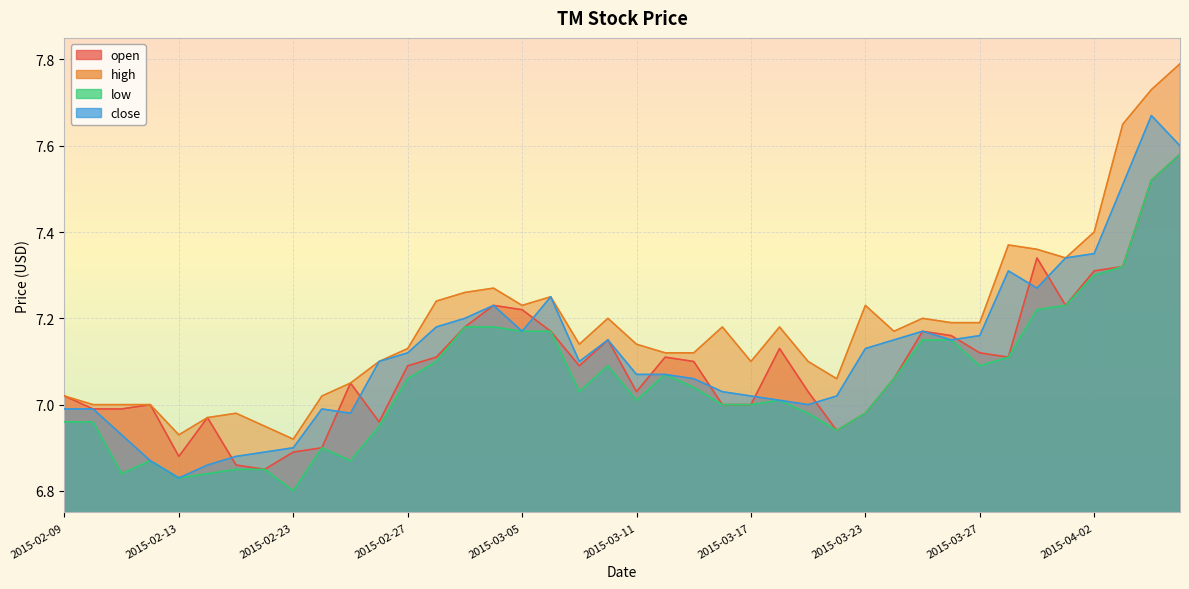

The value of high at 2015-03-24 is 9.7. True or false?

False